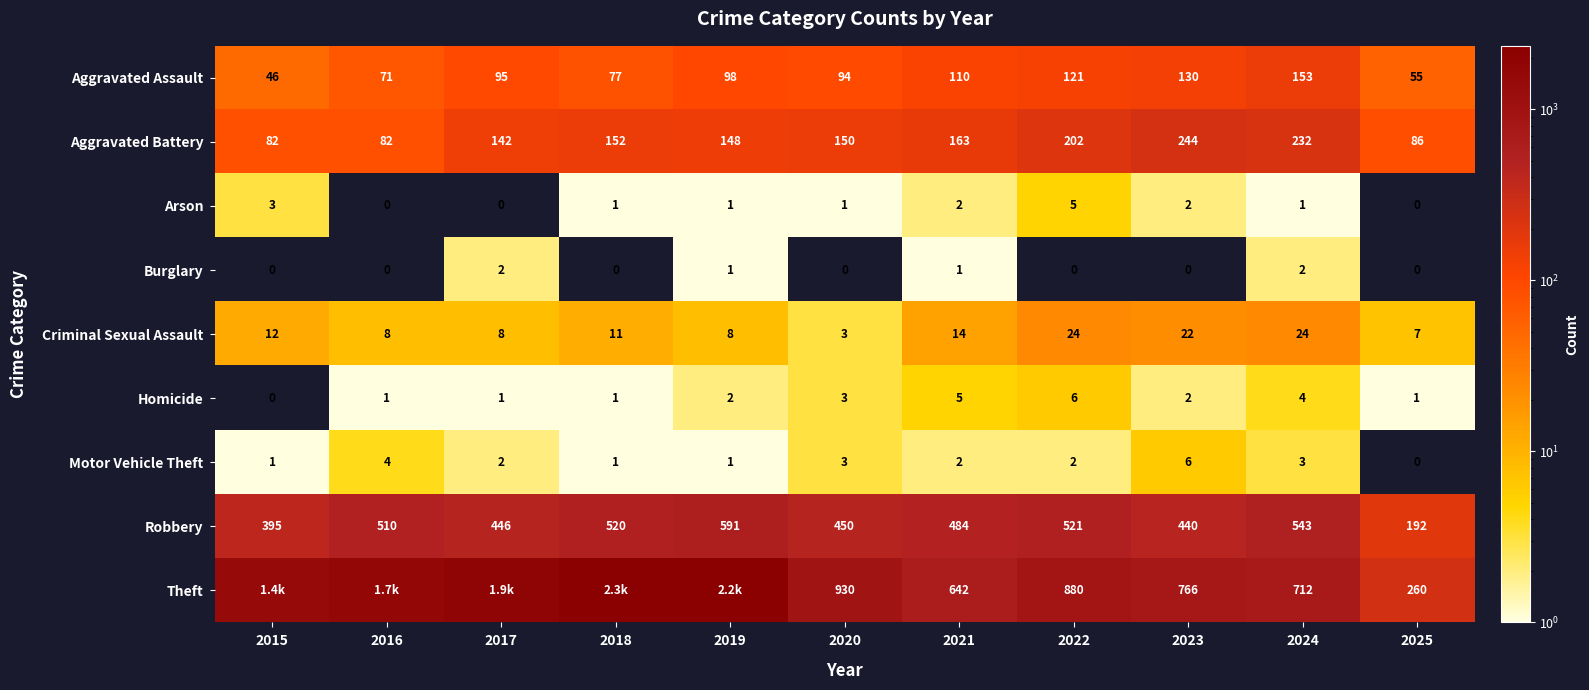

Between 2021 and 2019, which is larger?

2021